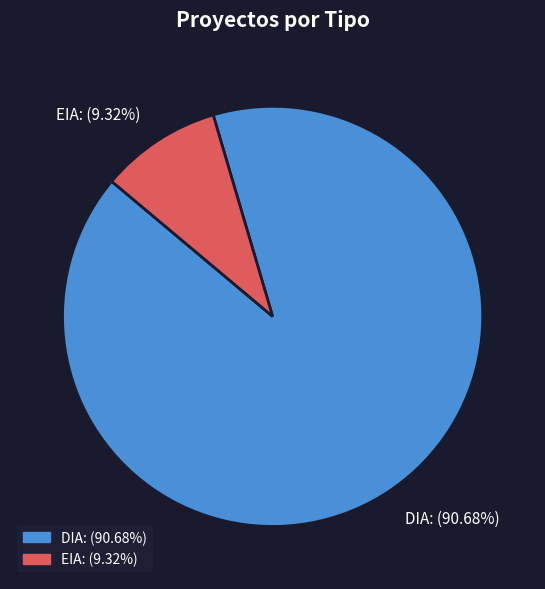

Is it true that DIA is 91% of the pie?

True